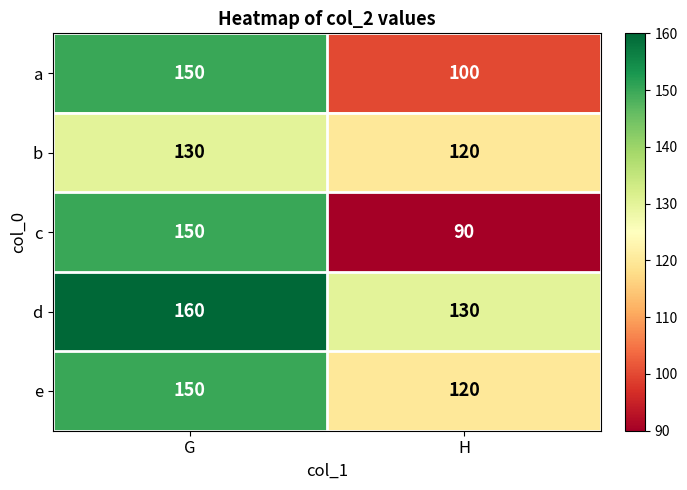

At which category is the sum across all series the highest?

G